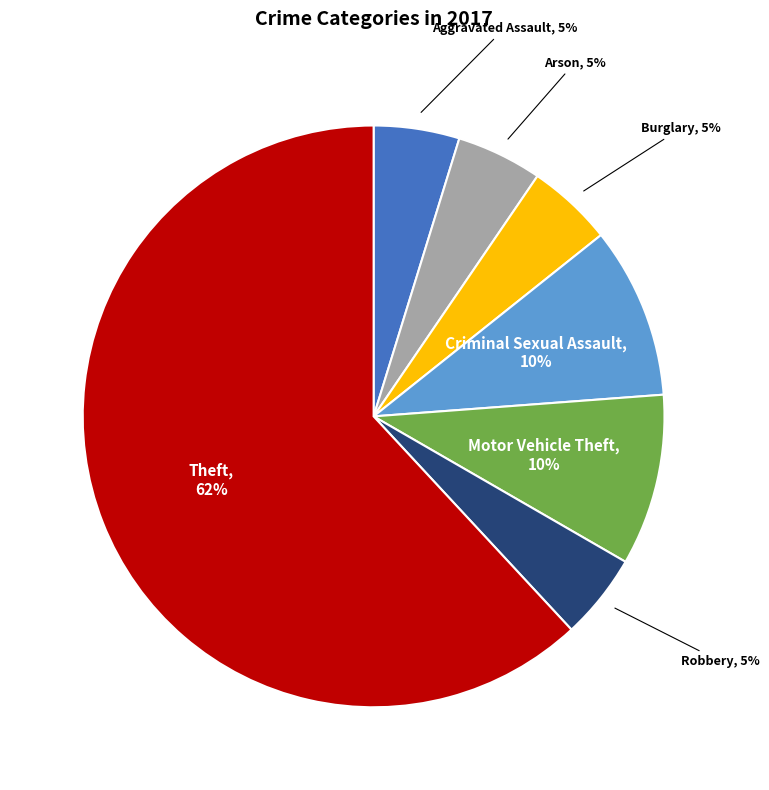

To the nearest percent, what is the average slice percentage?

14%